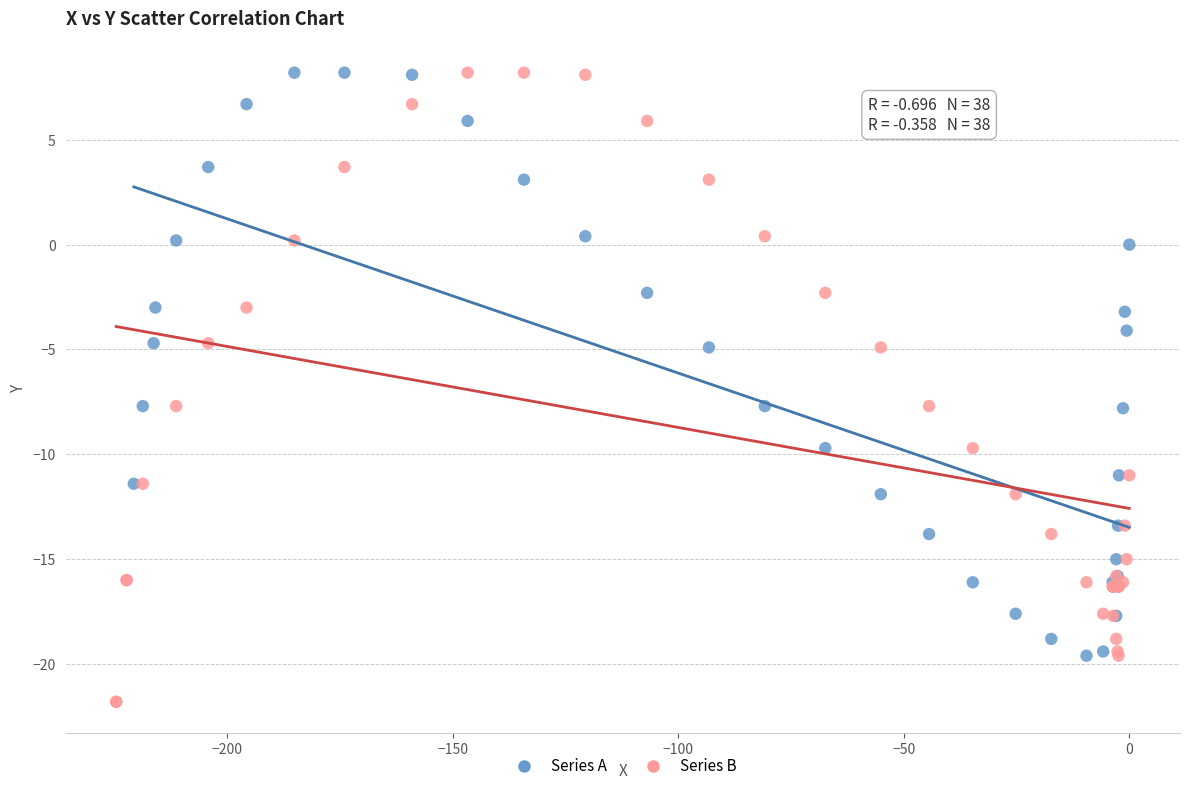

Which series reaches the minimum Y coordinate?

Series B